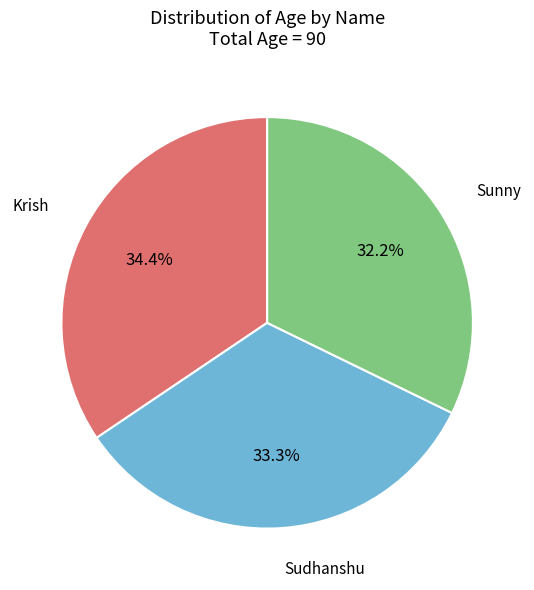

Is there any slice that represents more than half of the pie?

No